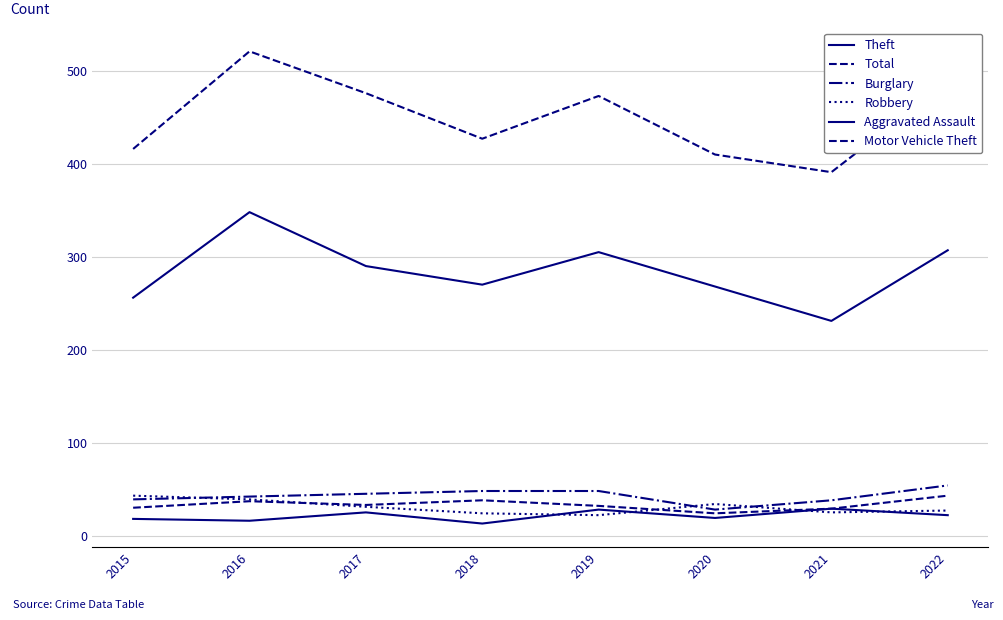

Which series has the largest range (max minus min)?

Total